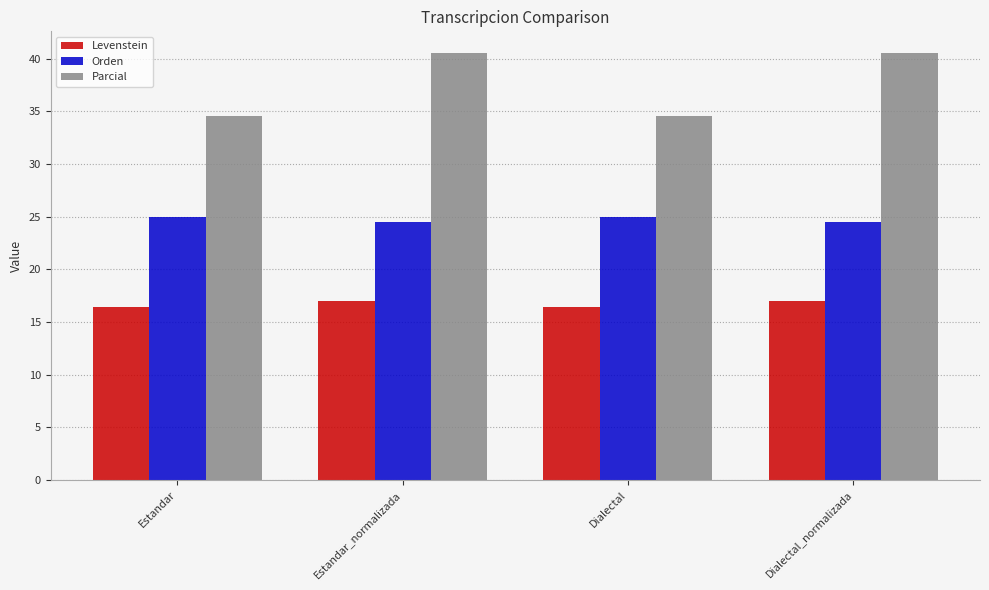

Does the chart contain any negative values?

No